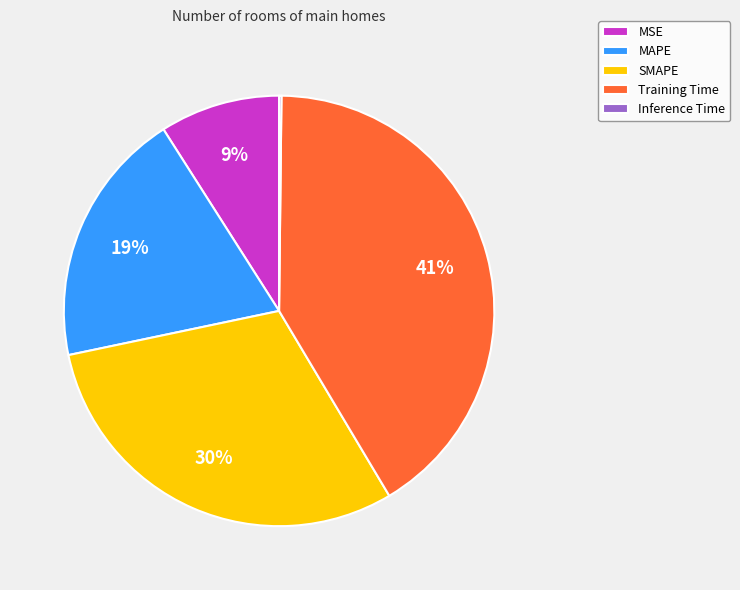

Is there any slice that represents more than half of the pie?

No